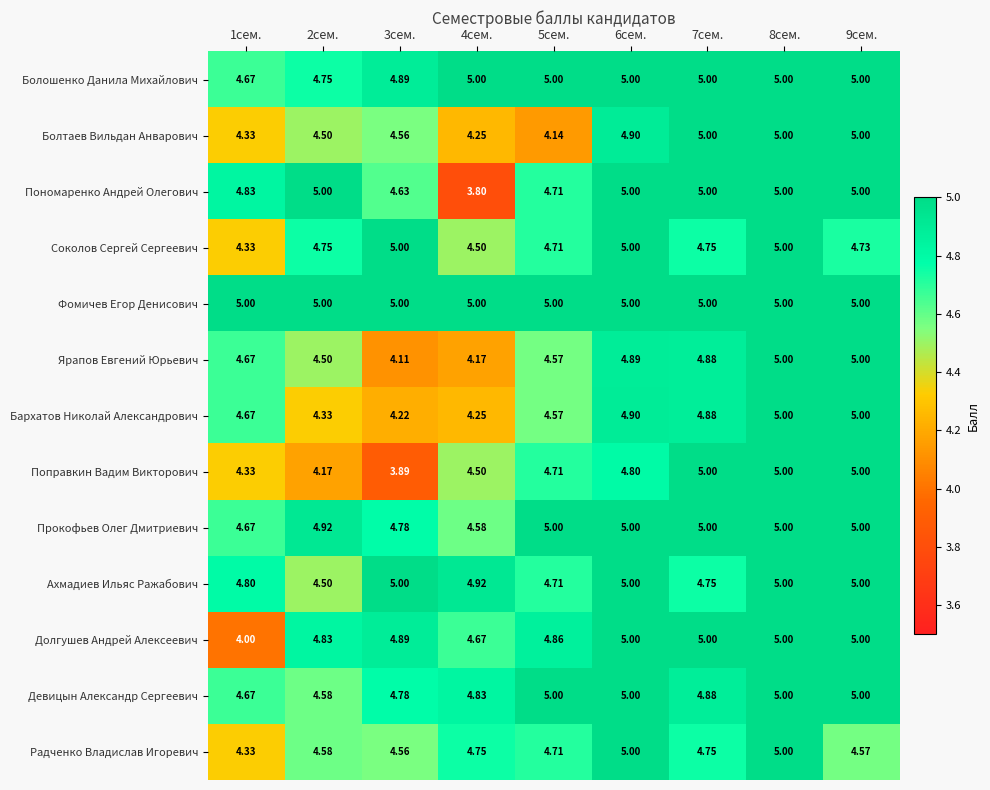

At which category is the sum across all series the highest?

8сем.